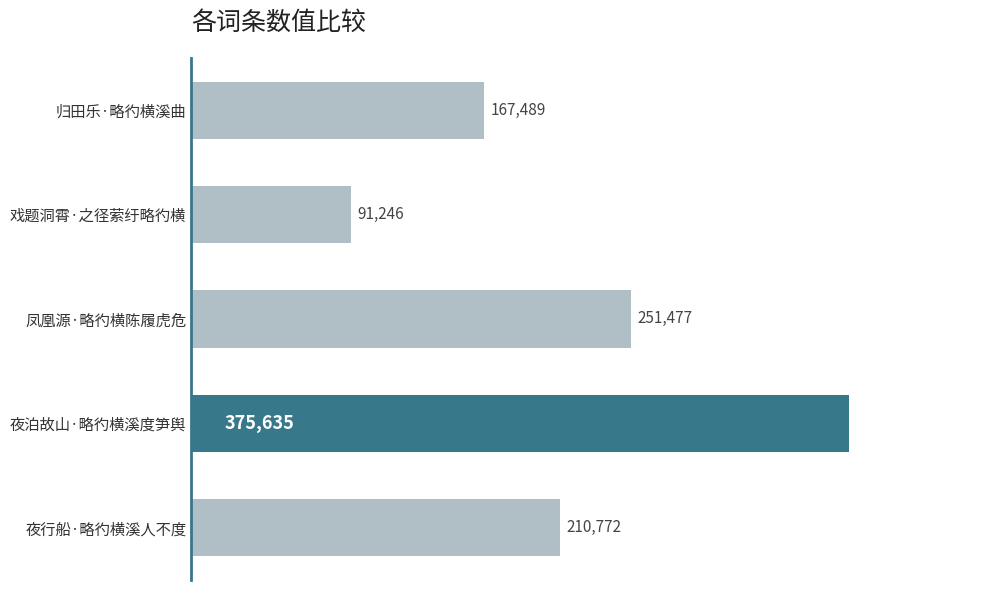

What is the difference between the maximum and minimum values?

284389